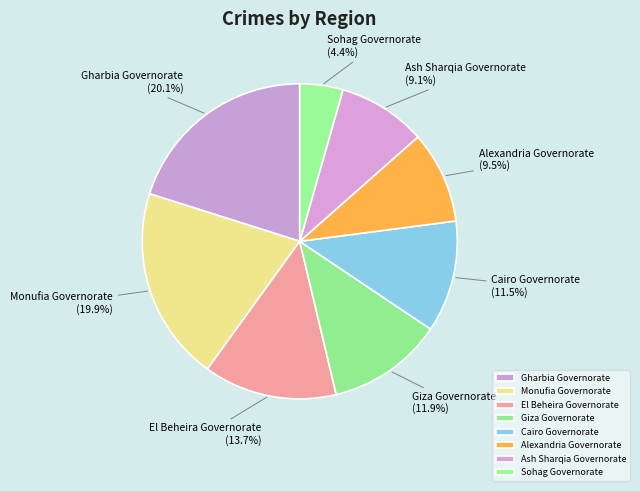

To the nearest percent, what is the difference between the Ash Sharqia Governorate and Monufia Governorate slice percentages?

11%